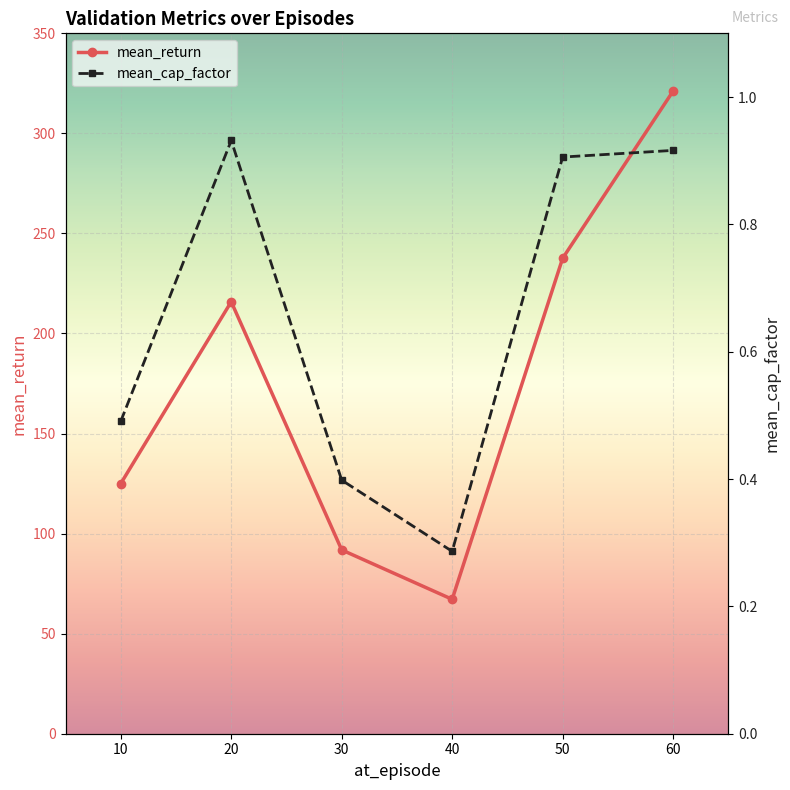

True or false: mean_return and mean_cap_factor intersect in this chart.

False